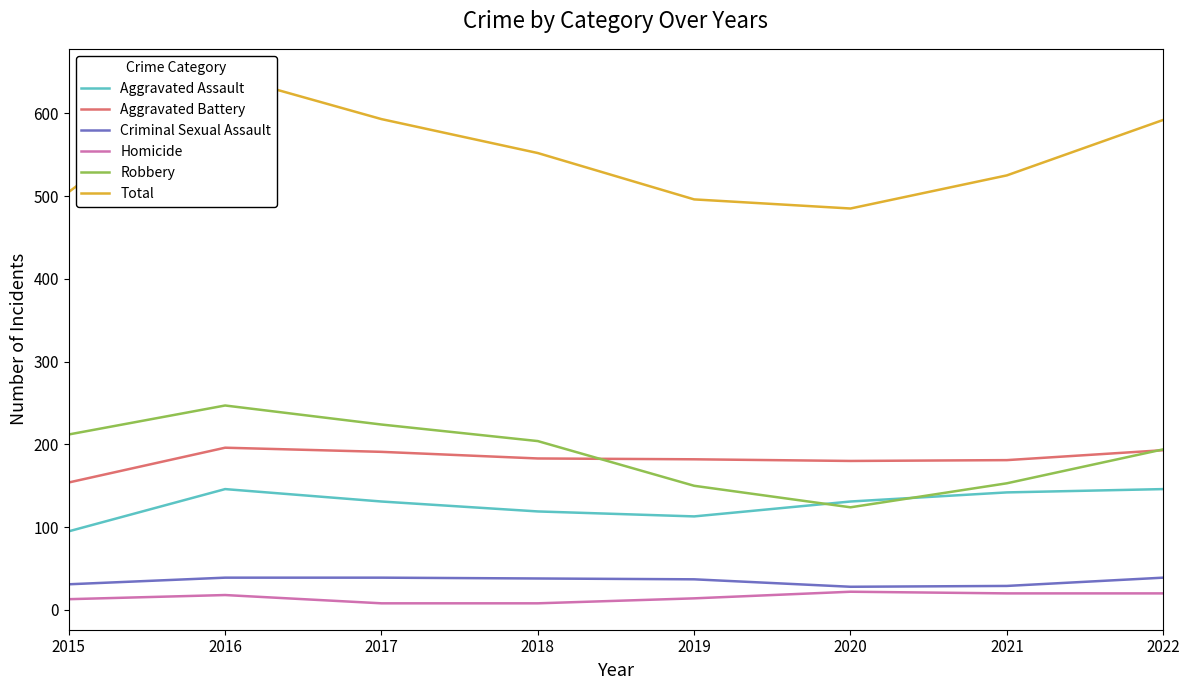

What is the difference between the highest and lowest values at 2016?

628